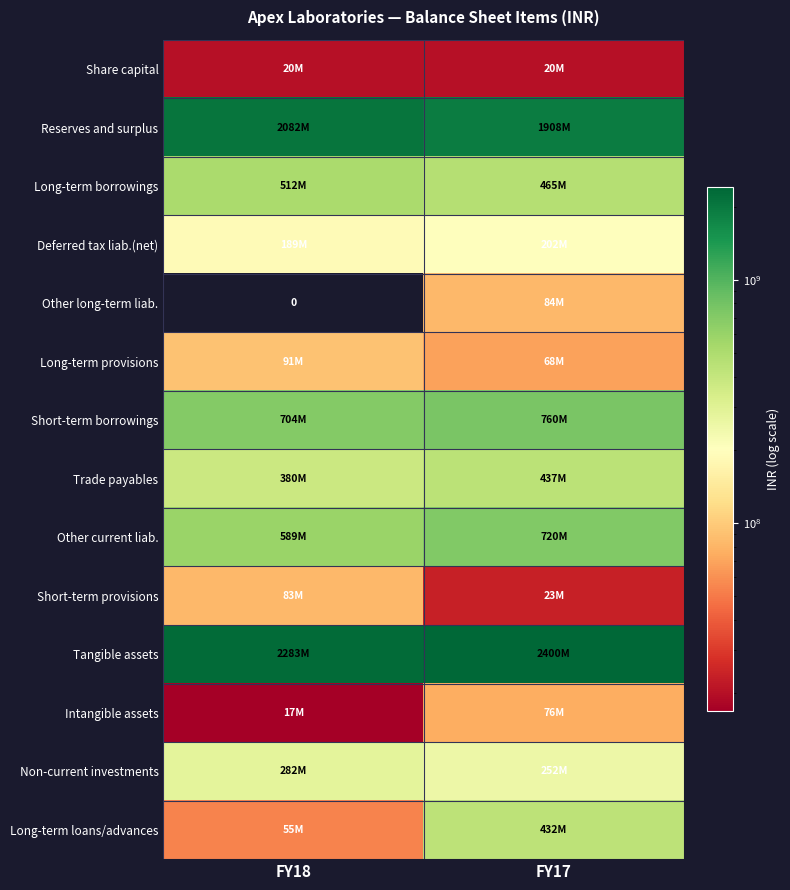

What is the average value of the Reserves and surplus series?

1994818148